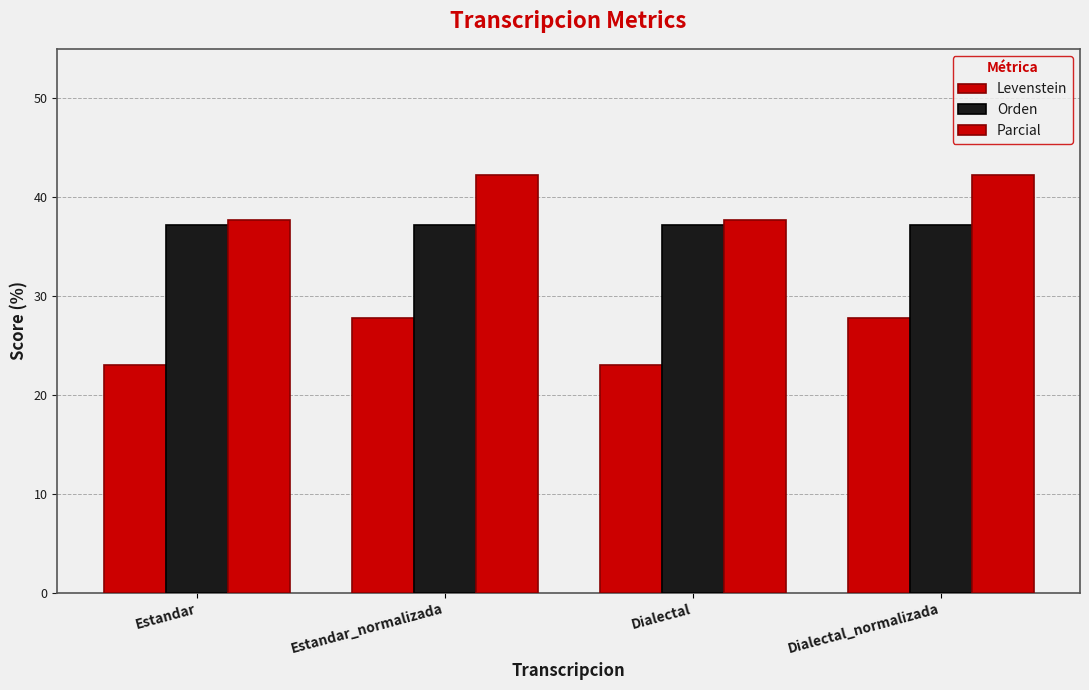

At which label is Levenstein closest to 25?

Estandar